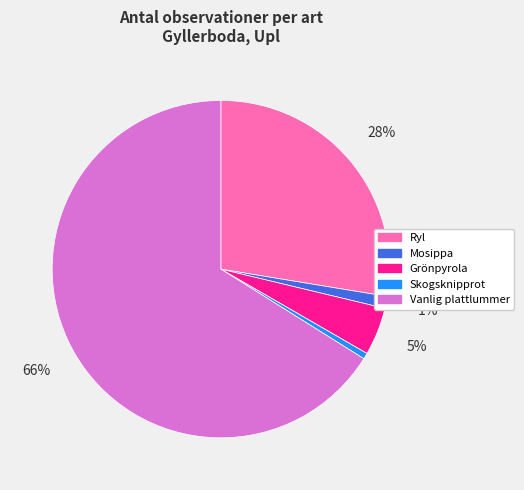

Which slice is the largest?

Vanlig plattlummer